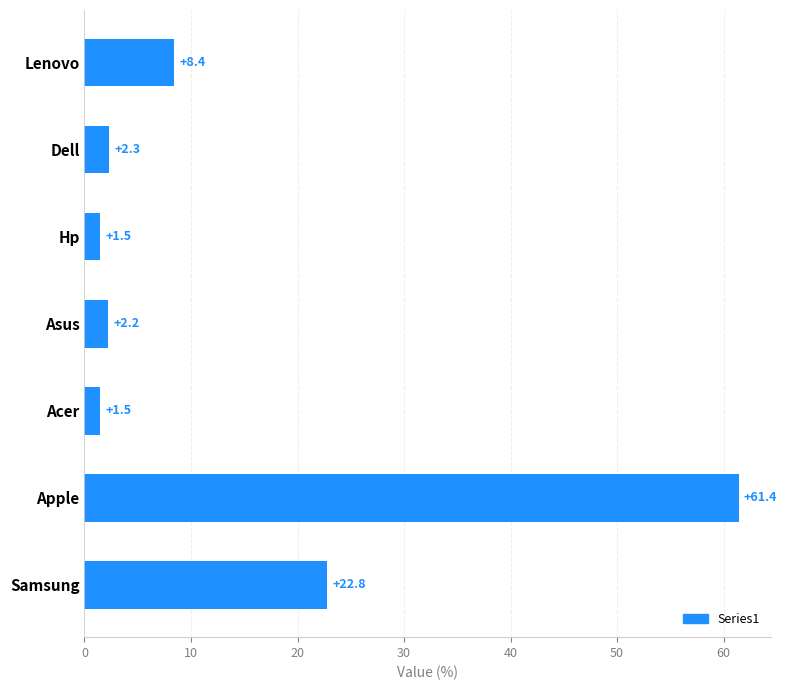

What is the sum of all values?

100.1